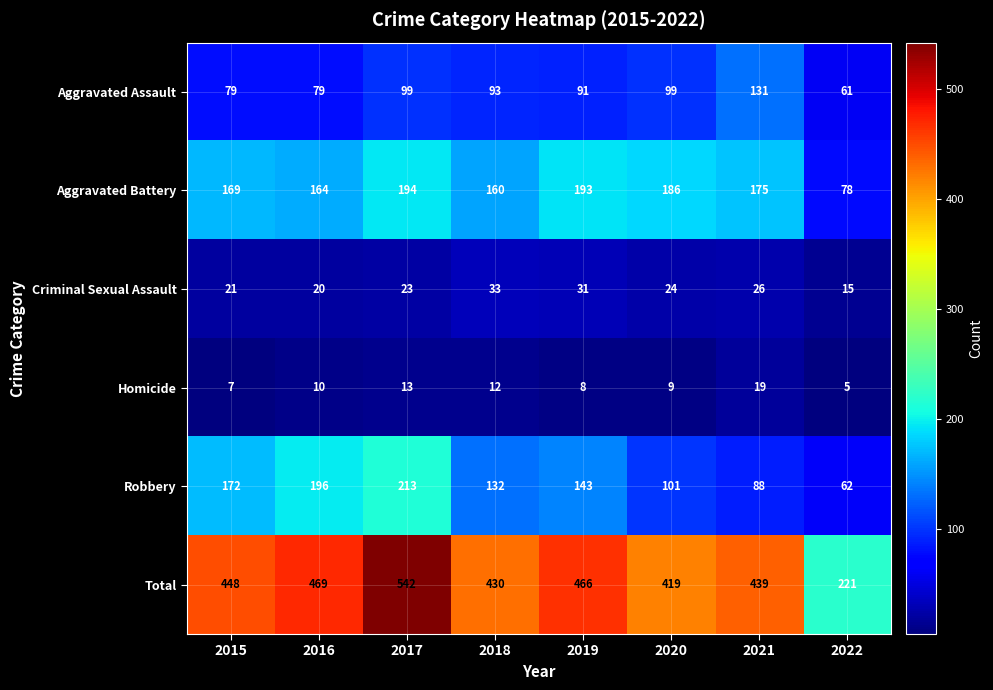

Is it true that Criminal Sexual Assault equals 23 at 2017?

True